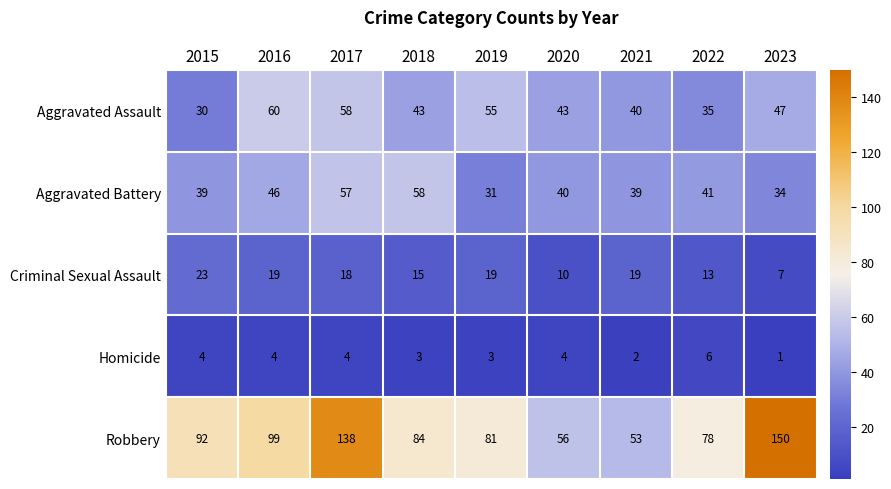

Which series has the largest total across all categories?

Robbery